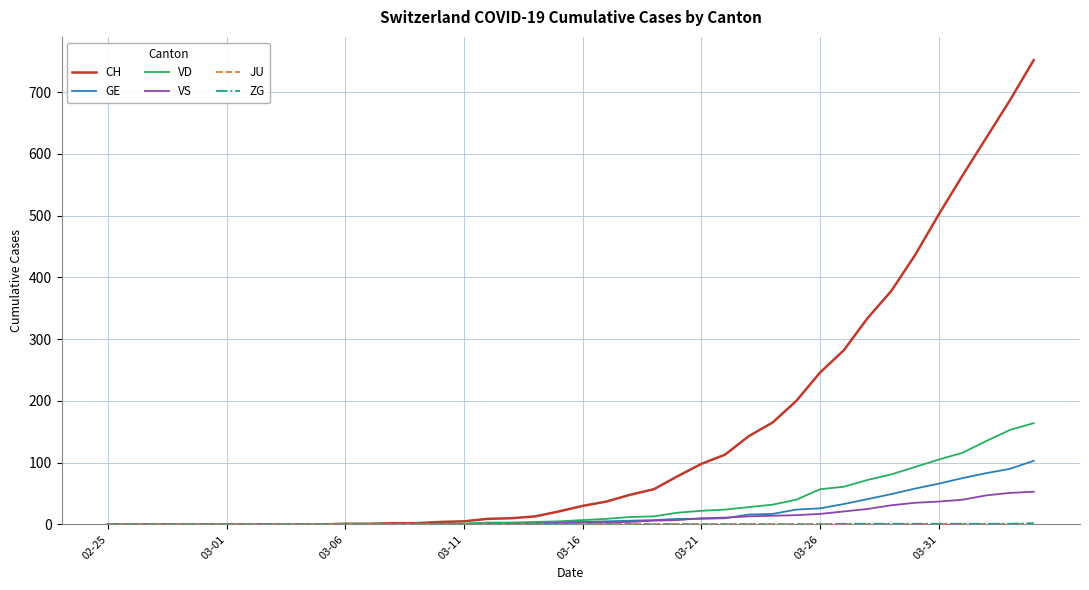

Which series has the largest total across all categories?

CH